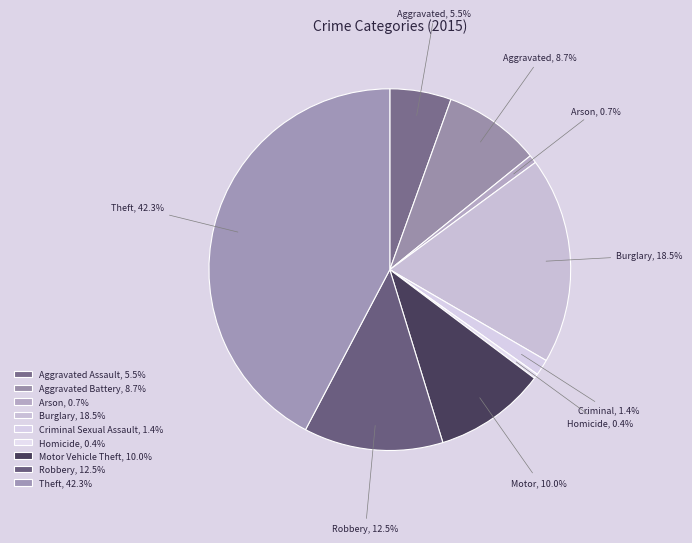

True or false: Robbery accounts for 22% of the total.

False